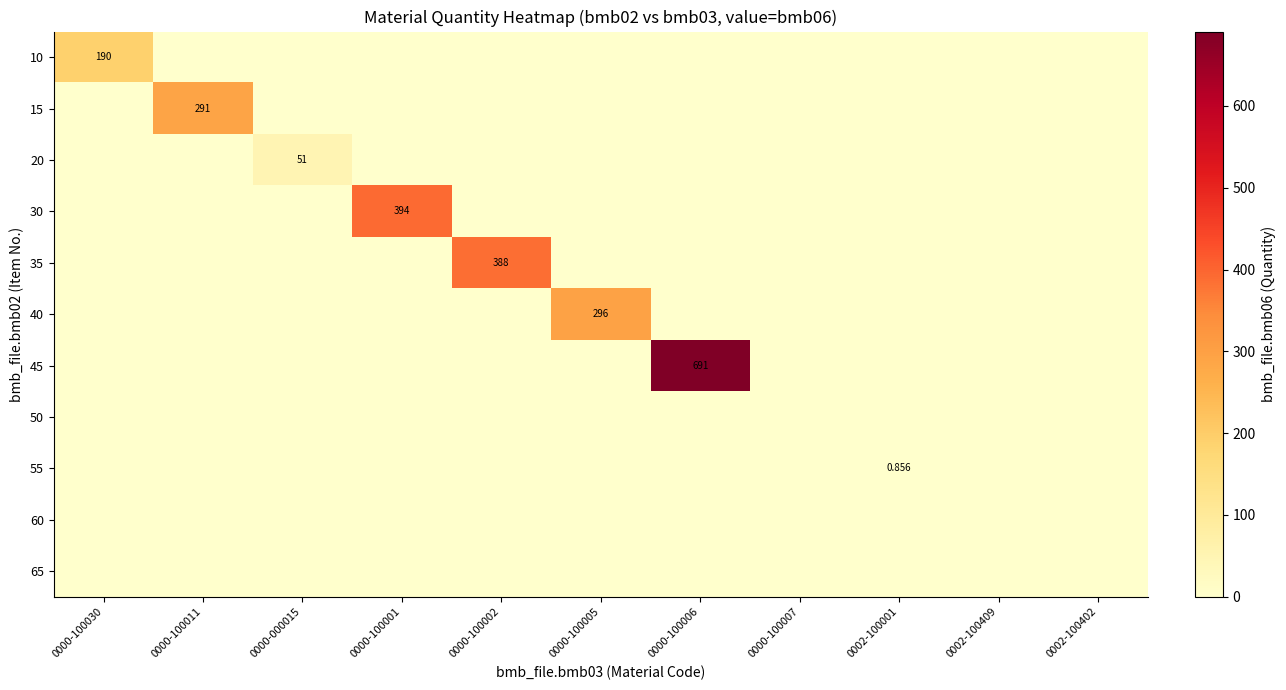

What is the spread (max minus min) of values at 0000-100001?

394.0